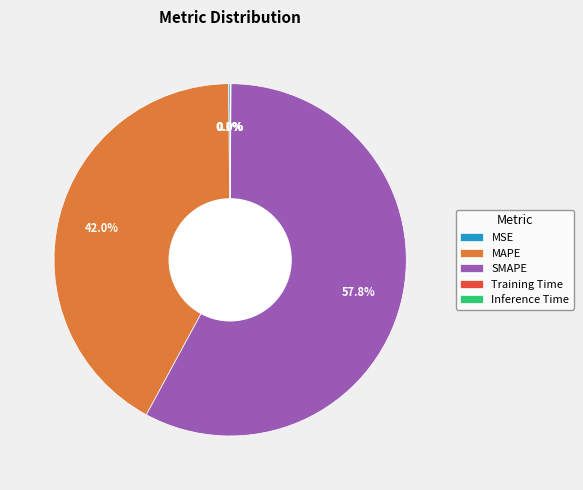

Which category has the biggest portion of the pie?

SMAPE